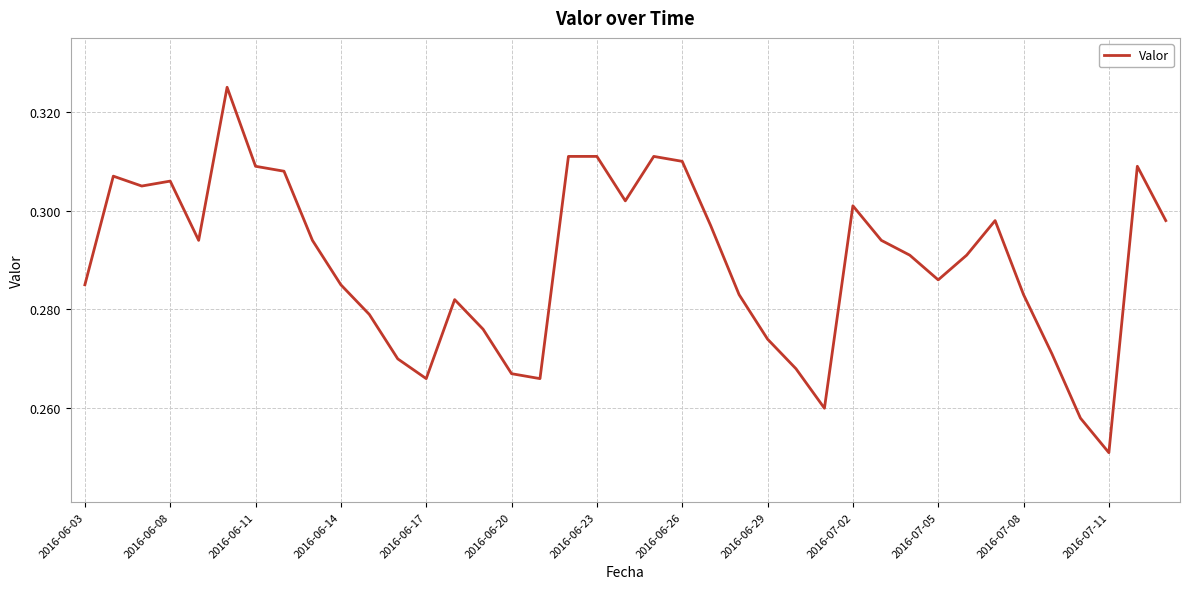

Is this an area chart (filled region under the line)?

No